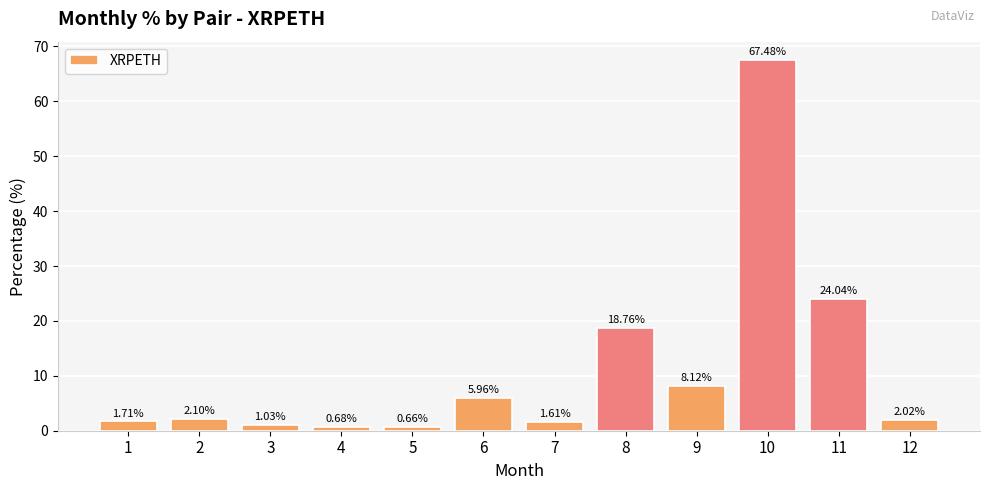

What is the sum of the values at 7 and 12?

3.6